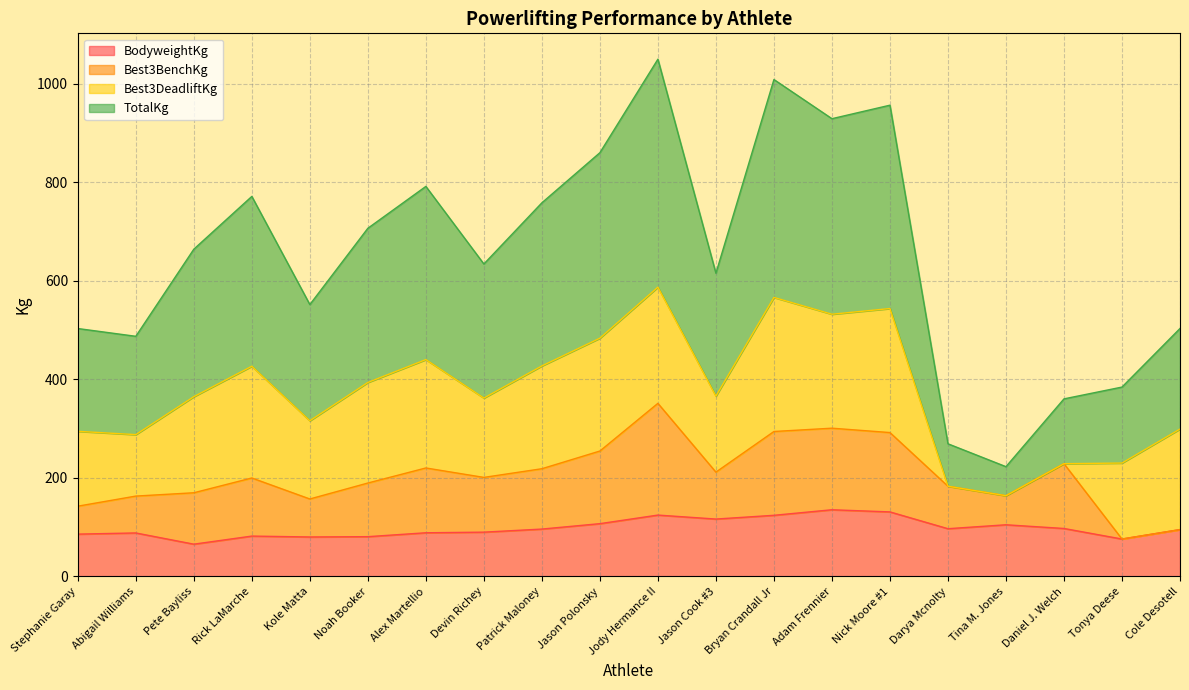

What is the total value across all series at Daniel J. Welch?

360.5